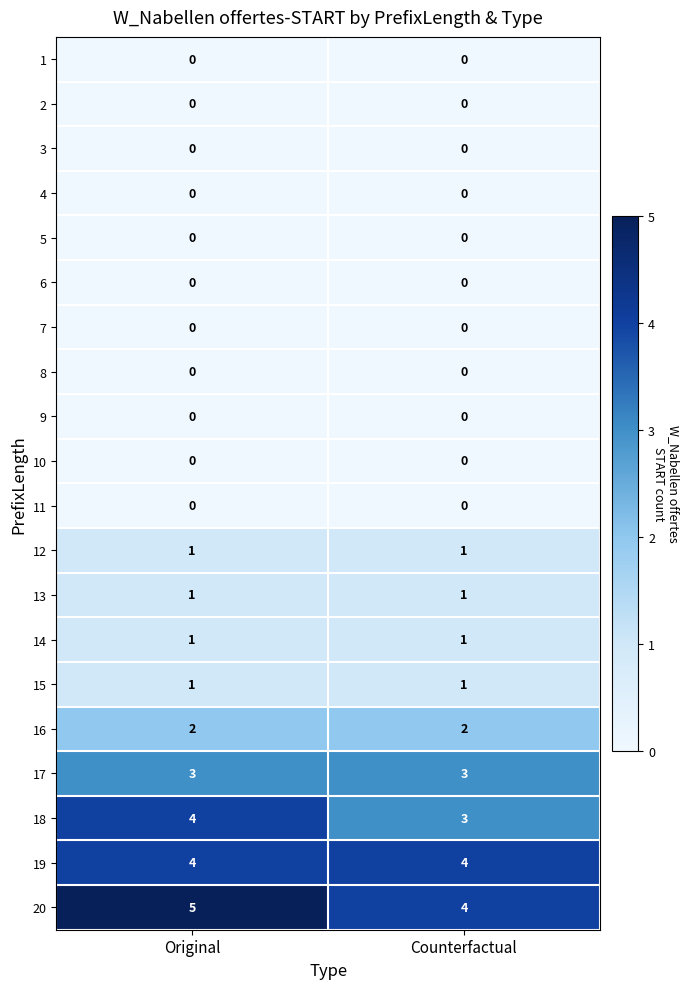

The value of 16 at Original is 2. True or false?

True